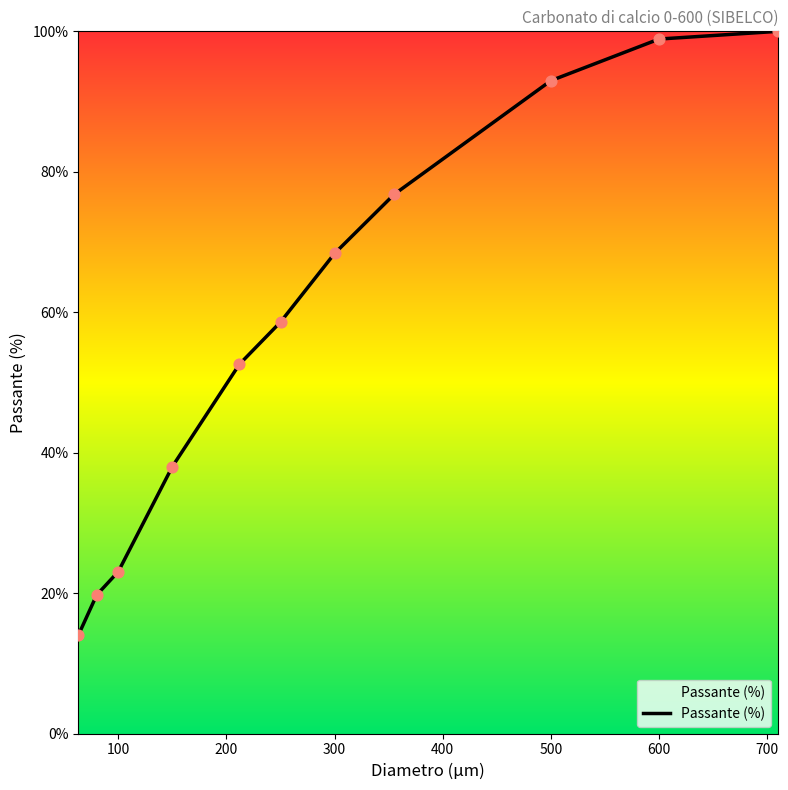

Approximately how many times larger is the value at 300 compared to 400?

1.1